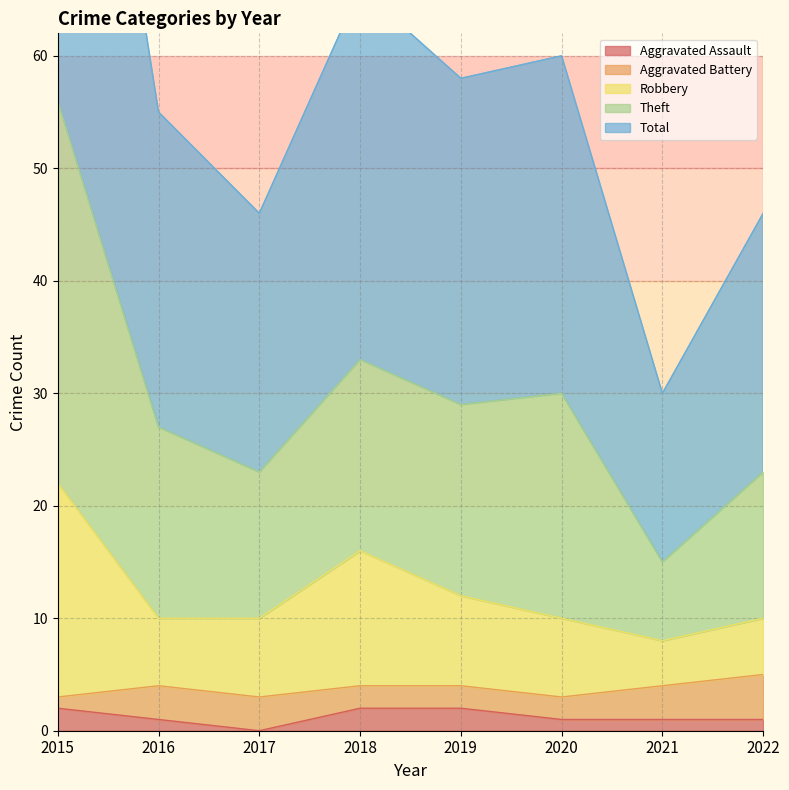

What is the sum of all Total values?

236